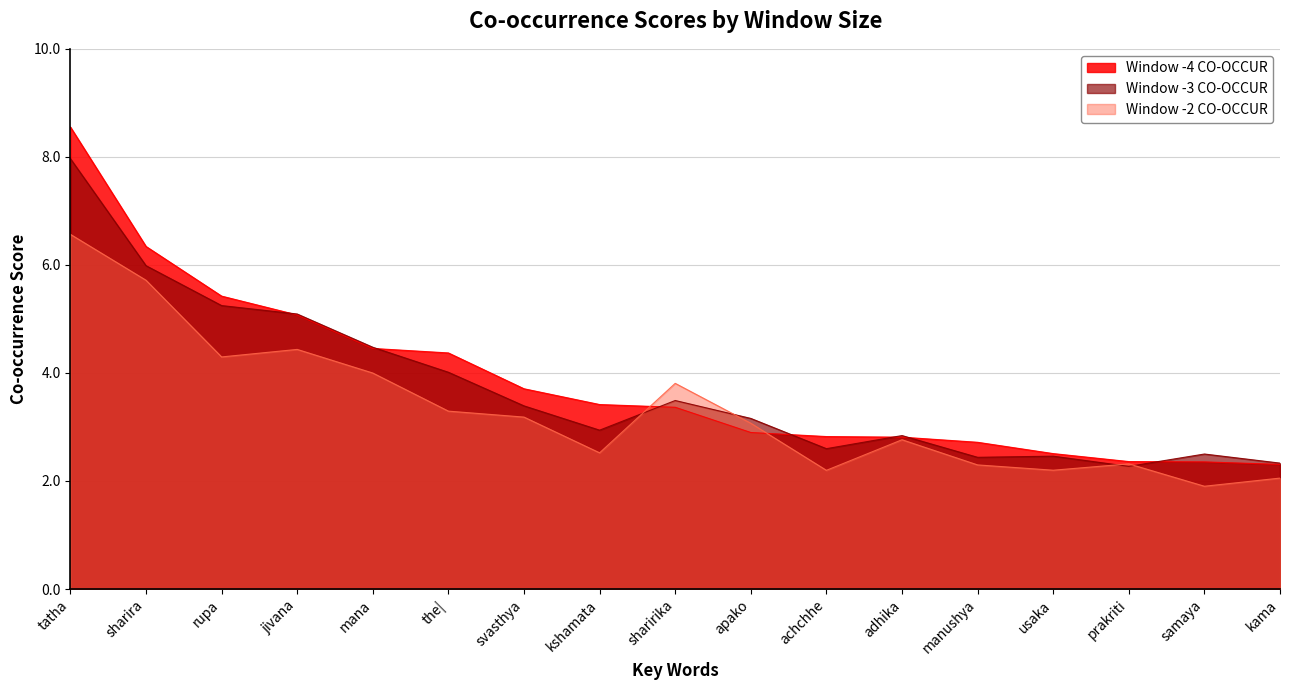

Is it true that Window -3 CO-OCCUR equals 2.5 at usaka?

True